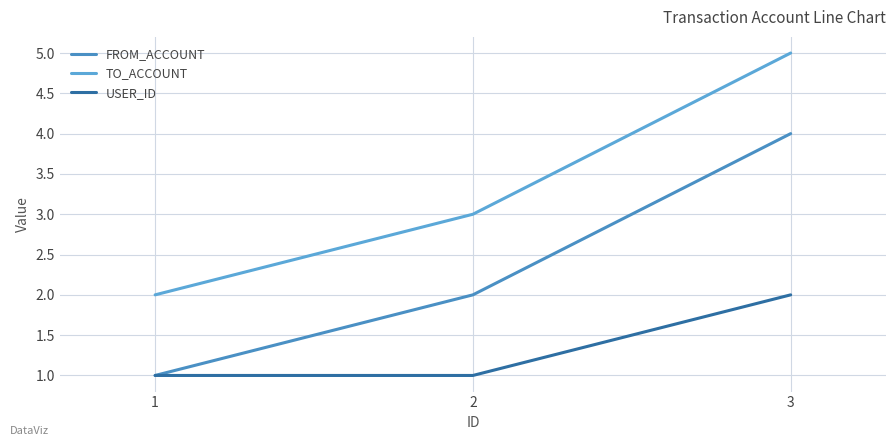

What is the sum of all TO_ACCOUNT values?

10